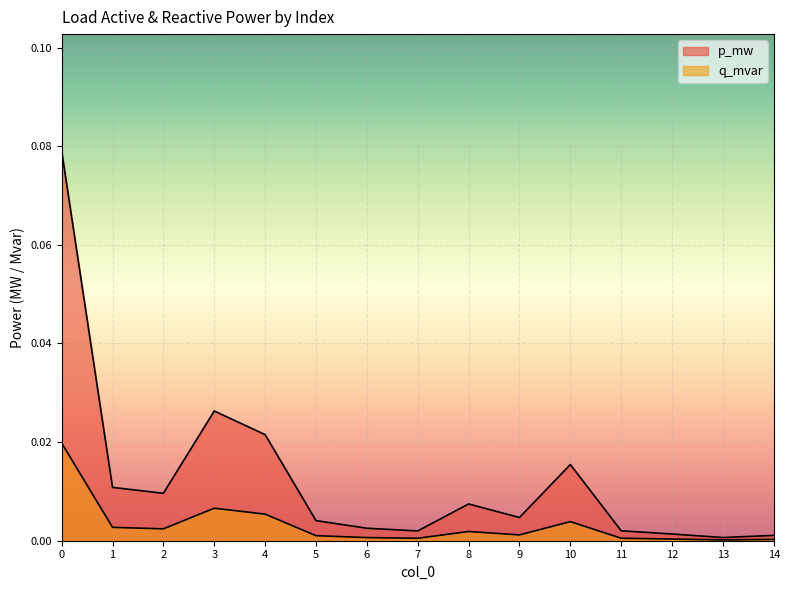

True or false: q_mvar has a value of 0.0 at 12.

True